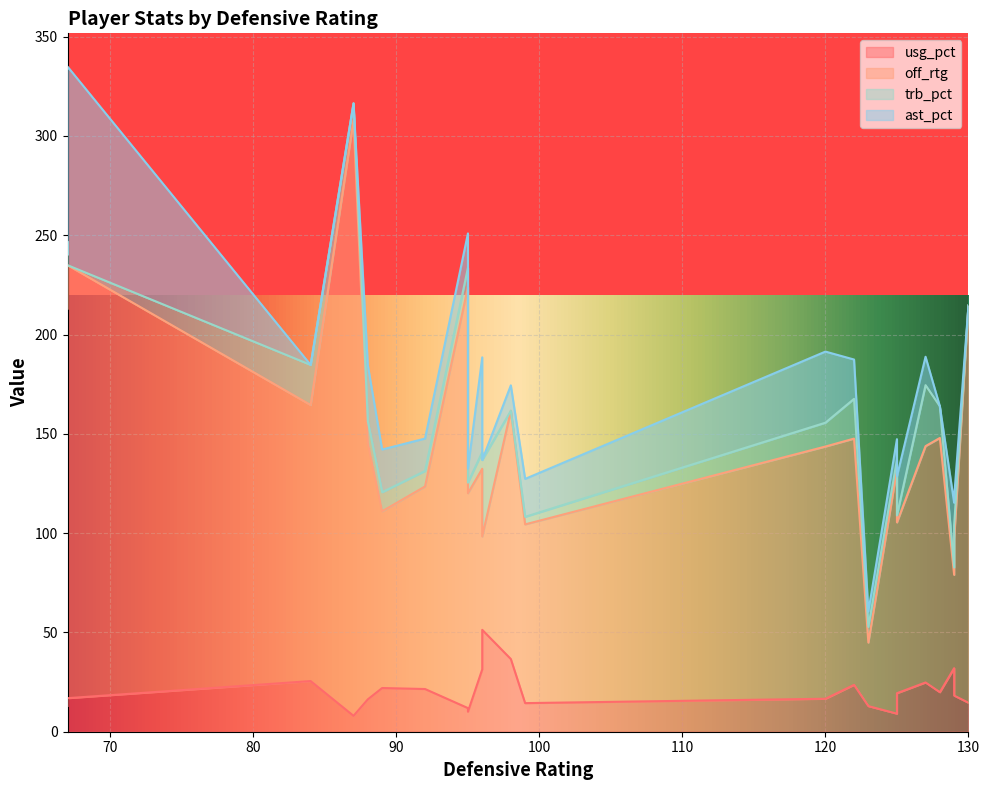

Reading right to left, list all the values displayed in this chart.

usg_pct: 14.6	51.3	24.8	12.9	19.9	19.4	16.6	18.2	23.6	32.0	9.1	16.9	16.9	13.0	8.0	14.4	36.6	10.1	25.5	16.3	31.4	11.9	21.5	22.0
off_rtg: 200.0	47.0	119.0	32.0	128.0	86.0	127.0	79.0	124.0	47.0	123.0	218.0	212.0	200.0	300.0	90.0	125.0	110.0	139.0	129.0	101.0	212.0	102.0	89.0
trb_pct: 0.0	38.5	30.7	7.9	16.0	3.5	12.0	6.7	20.0	3.7	4.8	0.0	17.8	27.4	8.4	3.8	0.0	5.3	20.2	11.0	8.4	9.7	7.8	9.6
ast_pct: 0.0	0.0	14.3	7.7	0.0	19.6	35.8	14.1	19.8	32.6	10.4	100.0	69.4	0.0	0.0	19.1	12.8	7.0	0.0	28.2	47.7	17.3	16.3	21.5